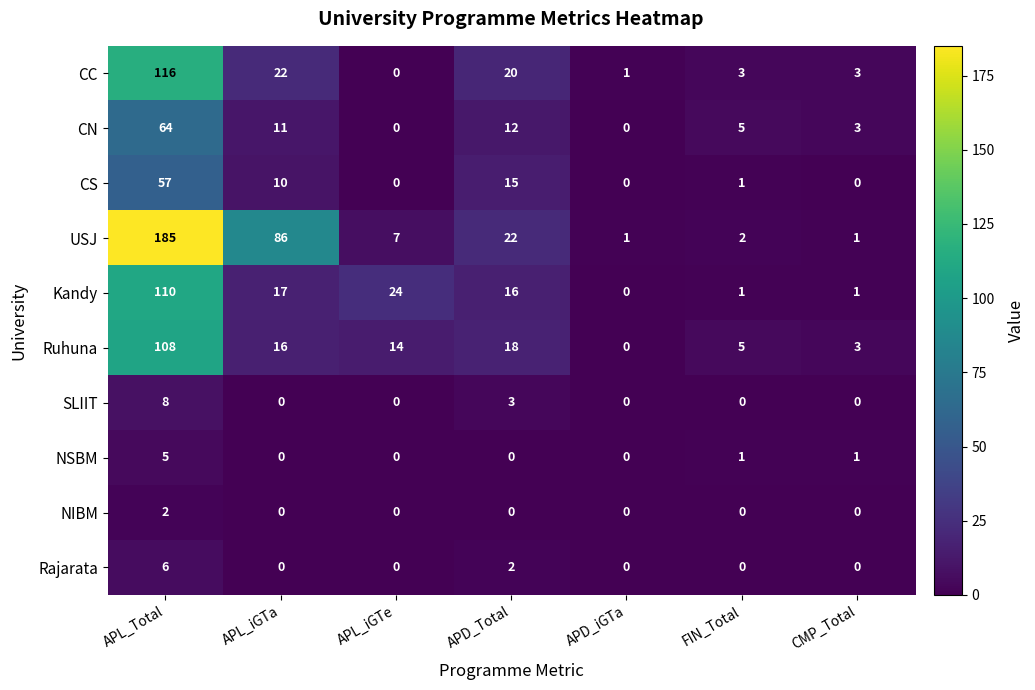

What is the maximum value shown in the chart?

185